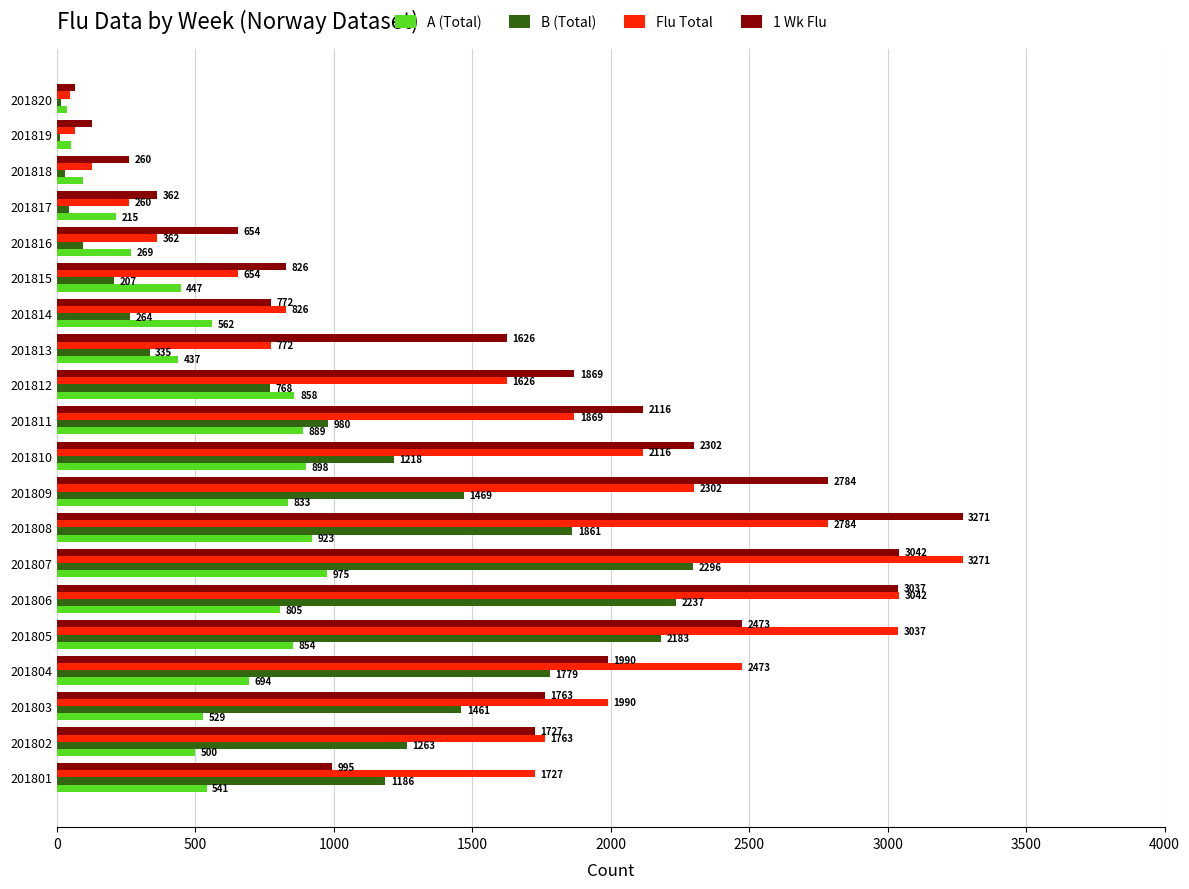

The B (Total) series shows 264 at 201814. True or false?

True